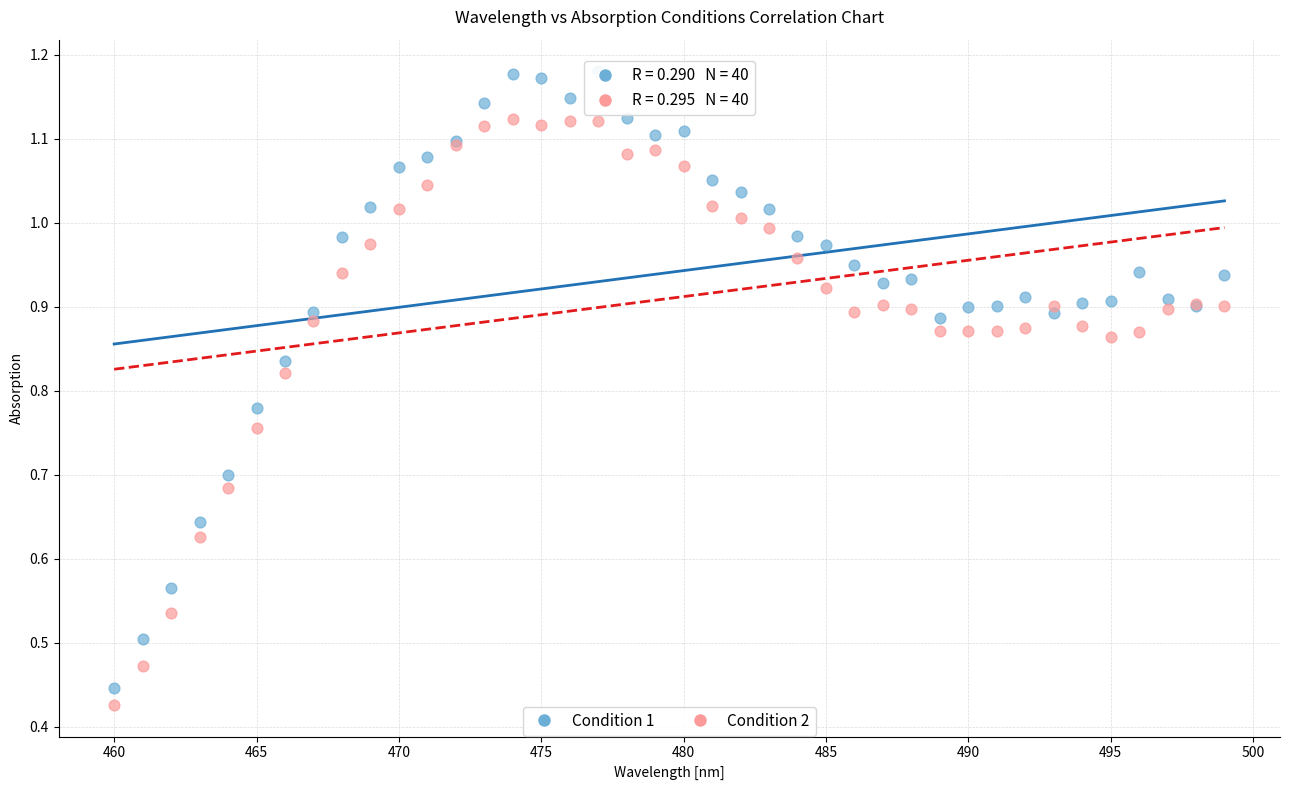

Which series contains the lowest Y value?

Condition 2